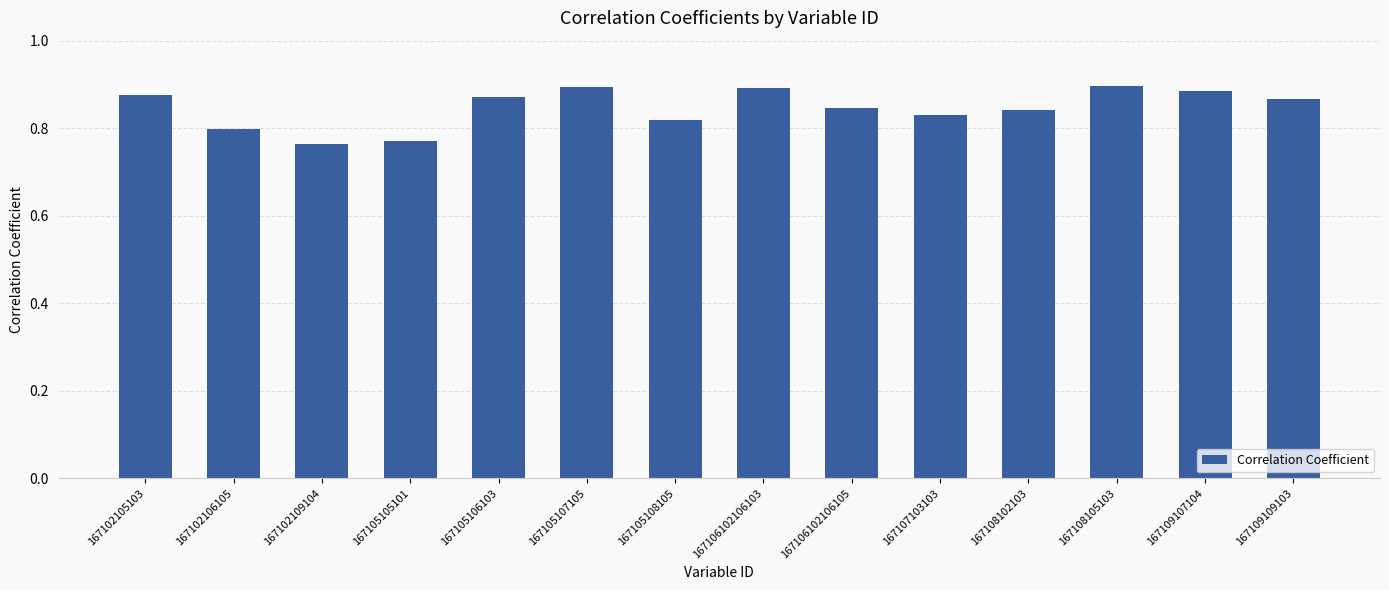

What position from the left is 167102109104?

3